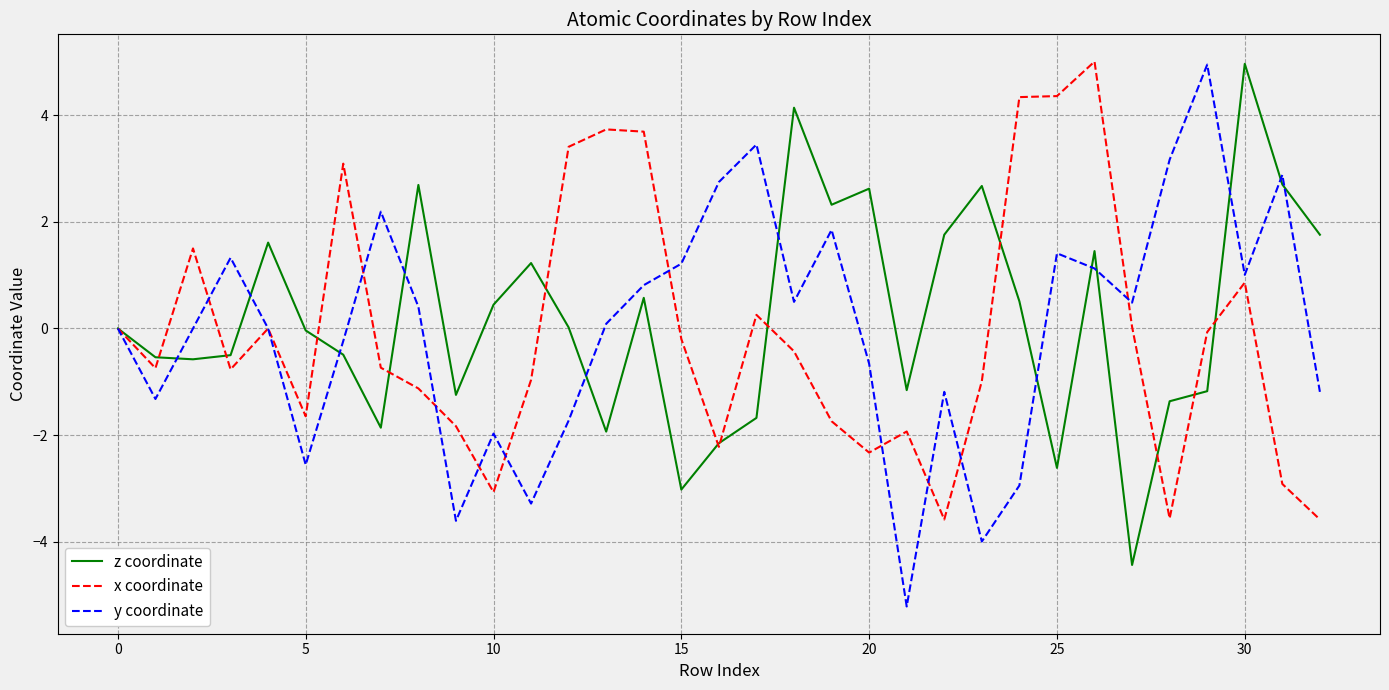

Which series has the largest range (max minus min)?

y coordinate